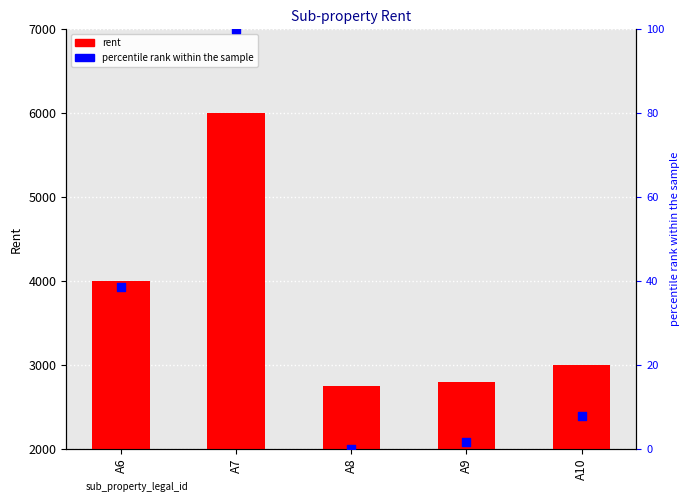

What is the total value across all series at A9?

2801.5